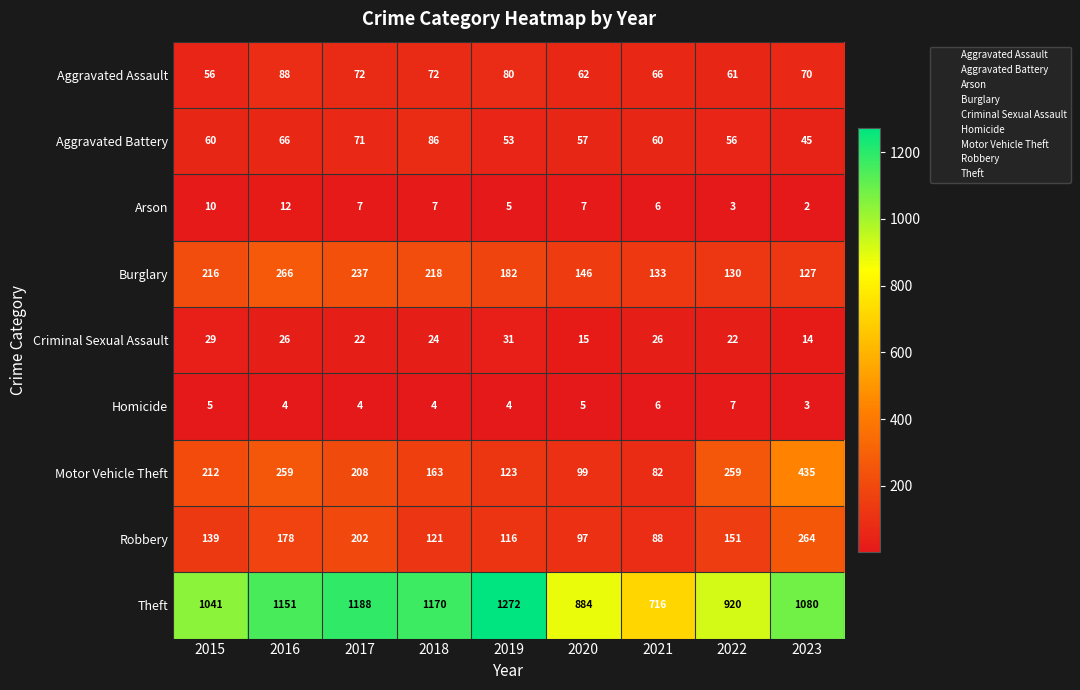

What is the difference between the highest and lowest values at 2020?

879